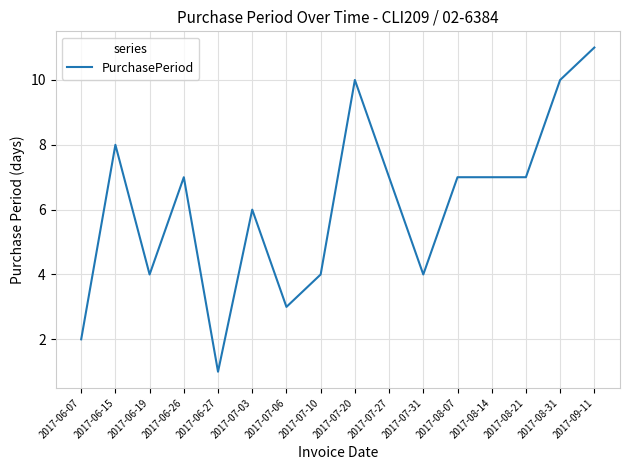

What is the greatest value displayed?

11